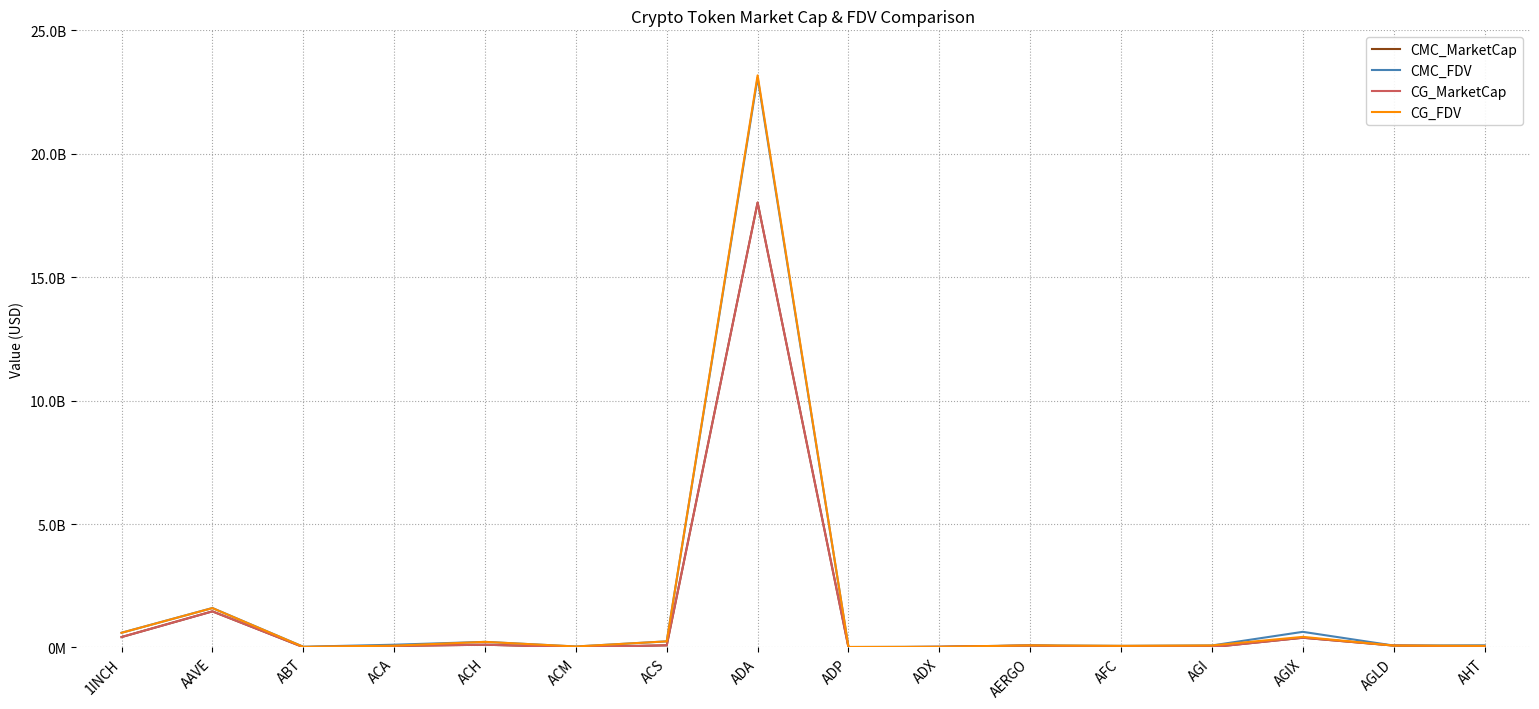

Reading left to right, list all the values displayed in this chart.

CMC_MarketCap: 421666596.0	1462067286.0	13747359.0	61783876.0	112133018.0	11955238.0	87113189.0	18022702952.0	3959798.0	25204753.0	75750818.0	15880114.0	14117186.0	394163317.0	76928118.0	37924230.0
CMC_FDV: 595354087.5	1598087375.0	29807919.3	111596209.7	226905402.3	39550040.6	247503154.2	23082115370.0	18611805.2	26493582.9	85513346.1	64673280.2	81213595.8	633577869.6	76840695.9	87899226.7
CG_MarketCap: 421666596.0	1462067286.0	13747359.0	61783876.0	112133018.0	11955238.0	87113189.0	18022702952.0	3959798.0	25204753.0	75750818.0	15880114.0	14117186.0	394163317.0	76928118.0	37924230.0
CG_FDV: 594261168.0	1595127543.0	25938413.0	73241524.0	226820439.0	39587143.0	247169928.0	23175873806.0	20238471.0	26520612.0	85113279.0	65239382.0	82404286.0	429538566.0	76928118.0	65766531.0